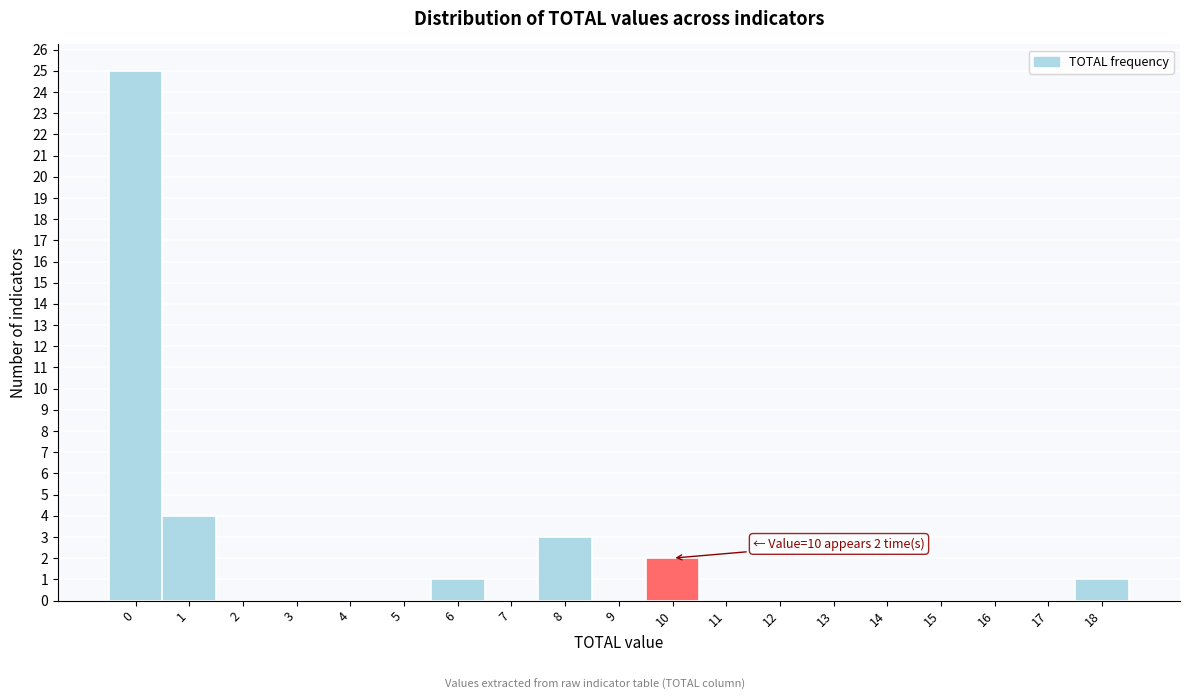

Reading left to right, what are all the values shown in this chart?

0=25	1=4	2=0	3=0	4=0	5=0	6=1	7=0	8=3	9=0	10=2	11=0	12=0	13=0	14=0	15=0	16=0	17=0	18=1